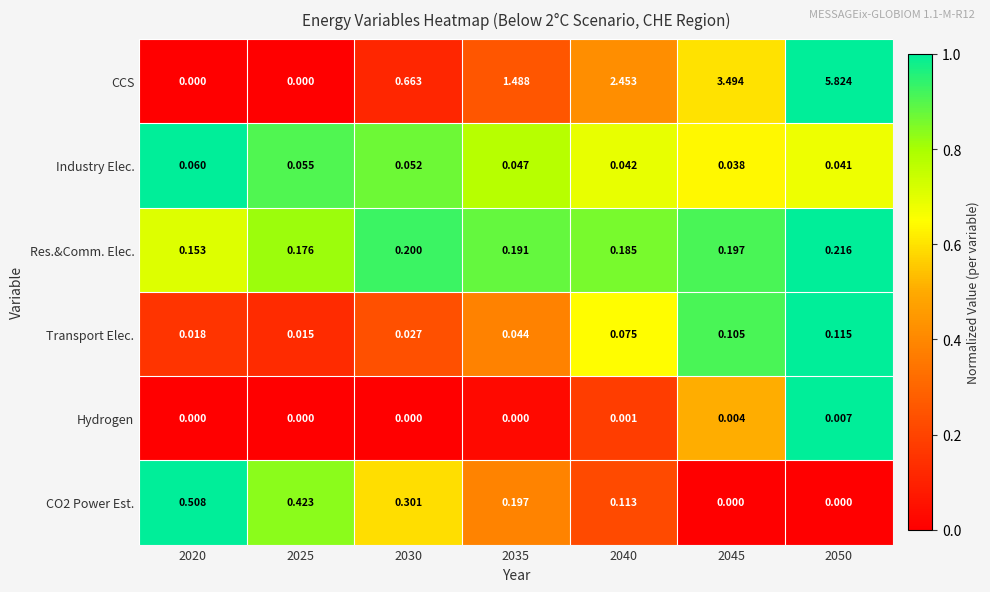

Between 2030 and 2040, which series saw the biggest shift?

CCS